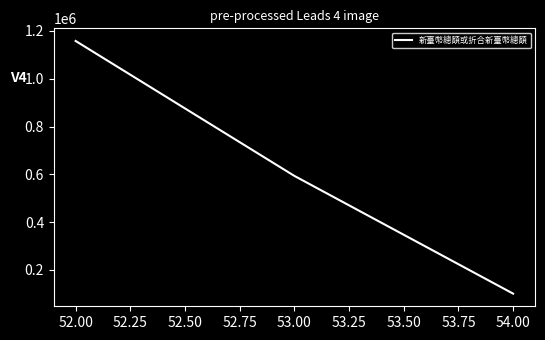

What is the minimum value shown in the chart?

100666